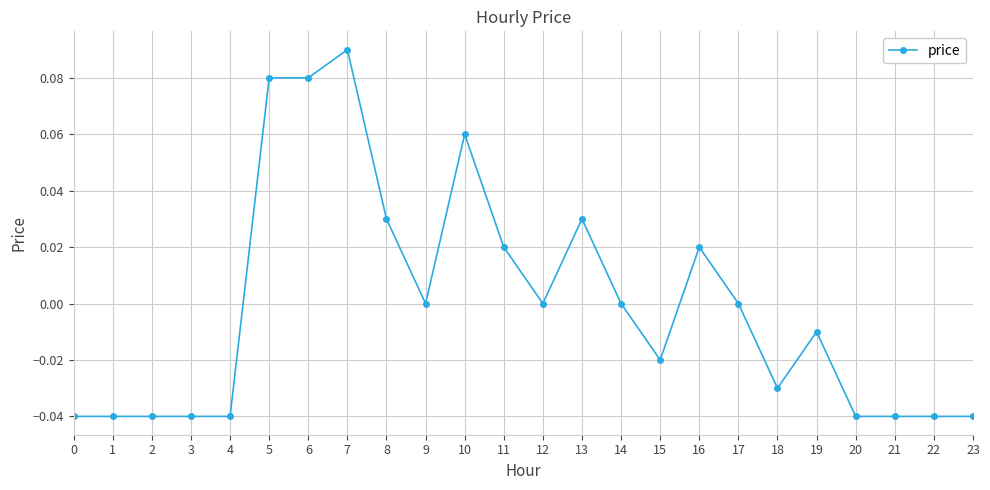

How many distinct data groups are displayed?

1